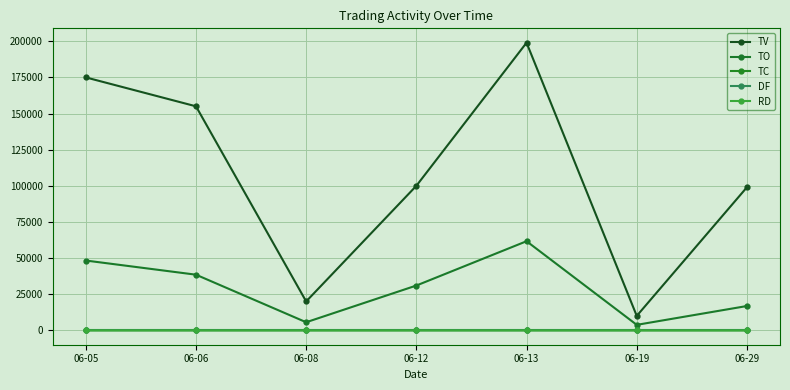

Reading left to right, transcribe all the data shown in this chart.

TV: 175000.0	155000.0	20000.0	100000.0	199000.0	10000.0	99000.0
TO: 48300.0	38500.0	5600.0	31000.0	61660.0	3800.0	16830.0
TC: 6.0	3.0	1.0	1.0	2.0	1.0	1.0
DF: 0.0	-0.0	0.0	0.0	0.0	0.0	0.0
RD: 0.0	-1.0	0.0	0.0	1.0	0.0	0.0